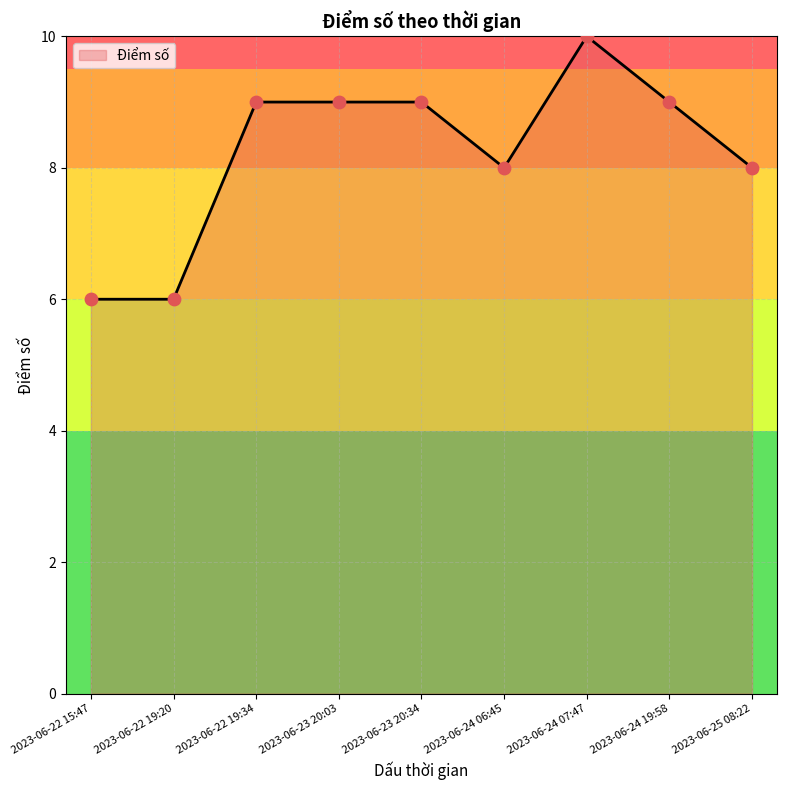

What is the change in value from 2023-06-22 19:20 to 2023-06-25 08:22?

+2